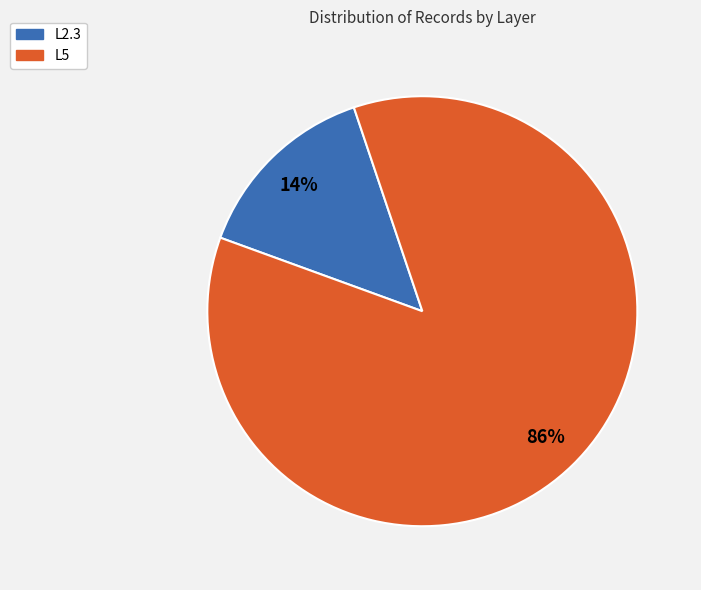

Is there a majority slice in this chart?

Yes